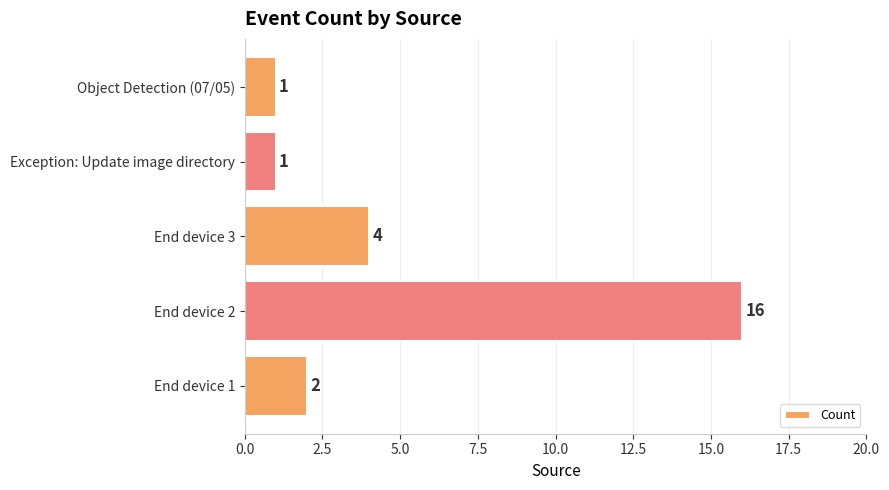

What is the smallest value displayed?

1